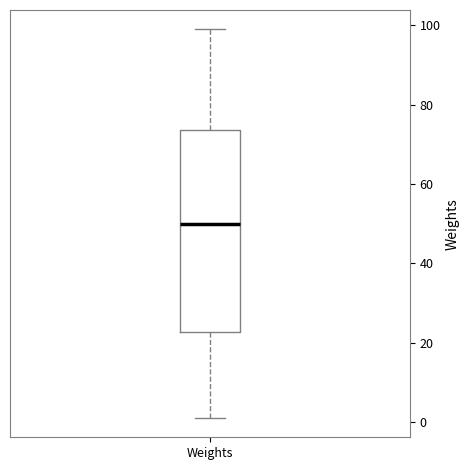

Read this box plot against the y-axis: the position of the median line, the range covered by the box, and the ends of both whiskers. The values are not printed on the chart, so give them approximately, as read against the axis.

median 50, box 22 to 74, whiskers 2 to 100